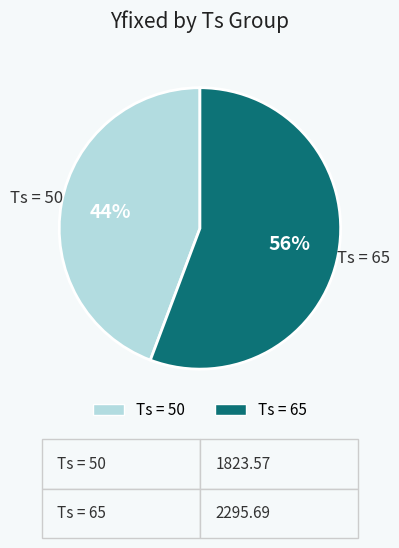

Is there any slice that represents more than half of the pie?

Yes